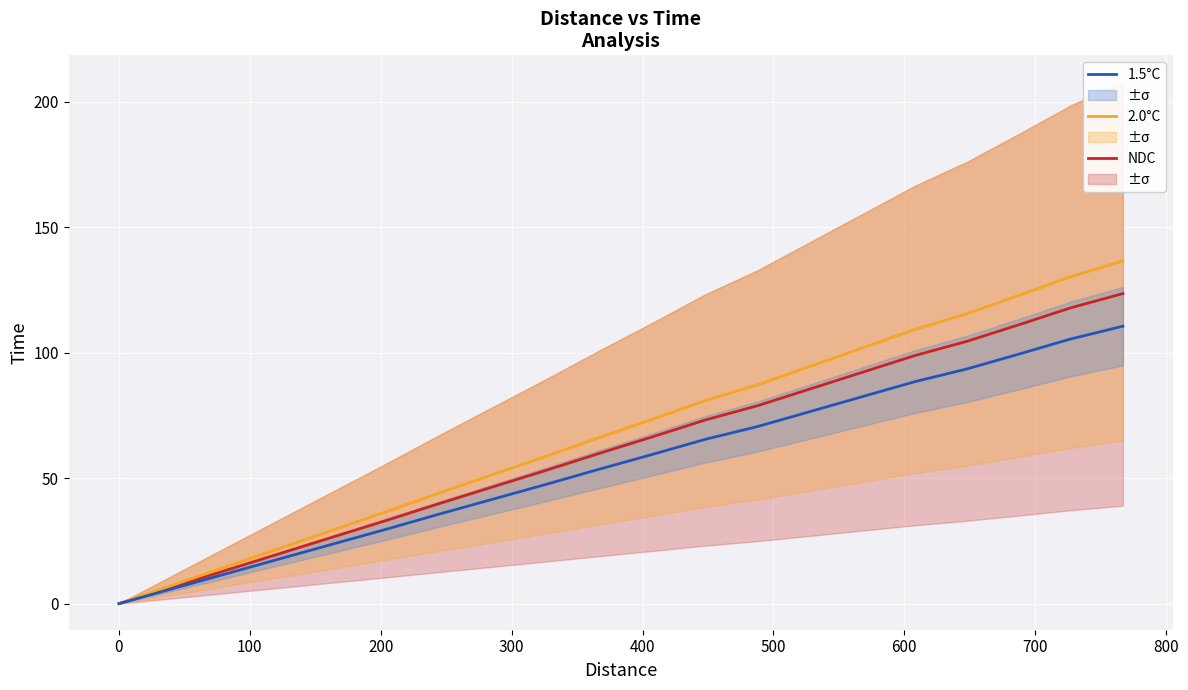

Reading left to right, list all the values displayed in this chart.

NDC: 0.0	6.6	13.3	19.9	26.6	33.2	39.9	46.5	53.2	59.8	66.5	73.1	78.8	85.5	92.1	98.8	104.5	111.1	117.8	123.5
2.0°C: 0.0	7.4	14.7	22.1	29.4	36.8	44.1	51.5	58.8	66.2	73.5	80.9	87.2	94.5	101.9	109.2	115.5	122.9	130.2	136.5
1.5°C: 0.0	6.0	11.9	17.8	23.8	29.8	35.7	41.6	47.6	53.5	59.5	65.5	70.5	76.5	82.5	88.4	93.5	99.5	105.4	110.5